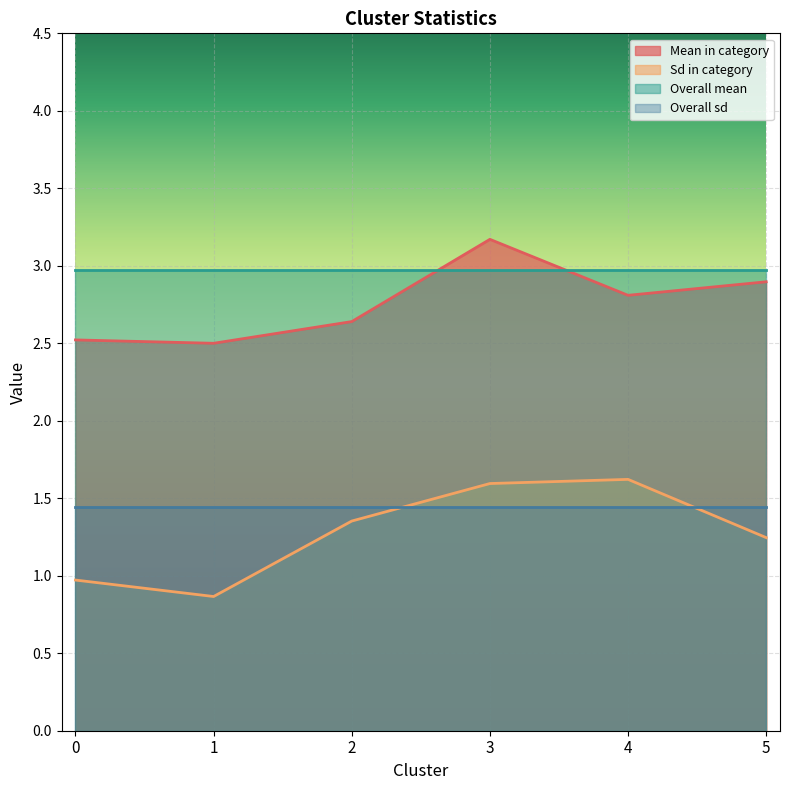

Rank the series at 2 from lowest to highest value.

Sd in category, Overall sd, Mean in category, Overall mean